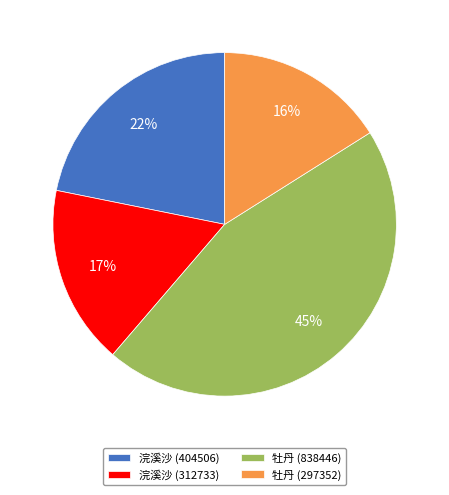

Do 浣溪沙 (404506) and 牡丹 (838446) together represent more than half of the pie?

Yes